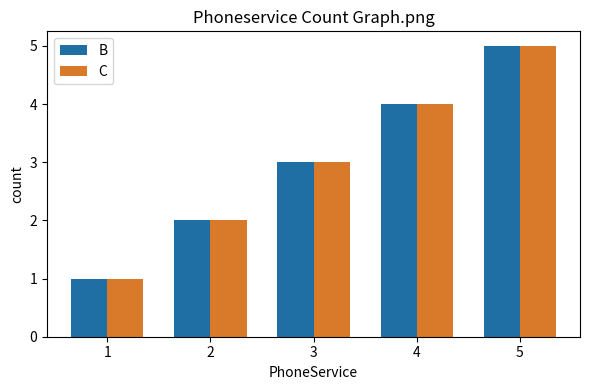

Count the number of data series in this chart.

2